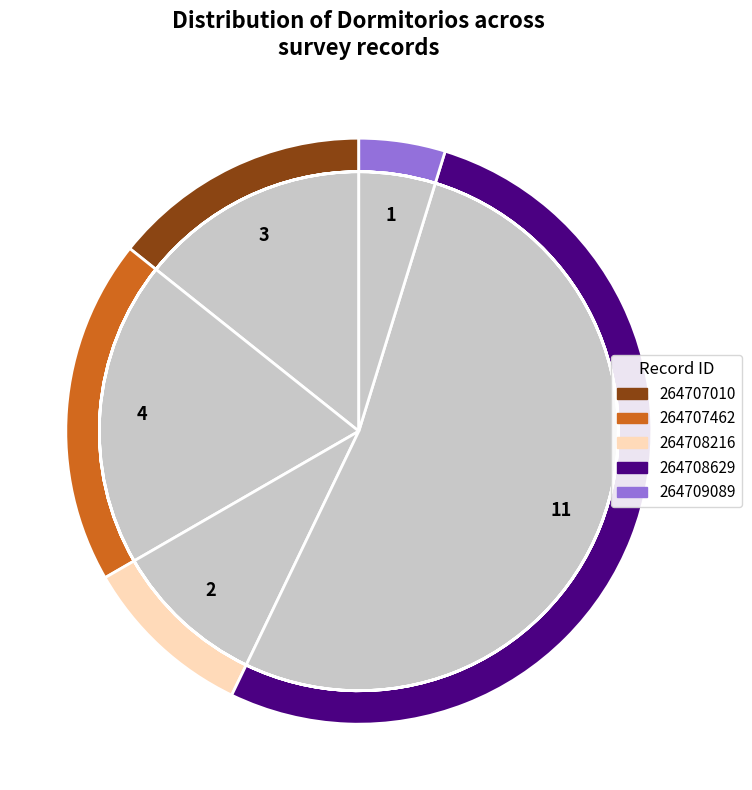

To the nearest percent, what portion does 264707010 represent?

14%